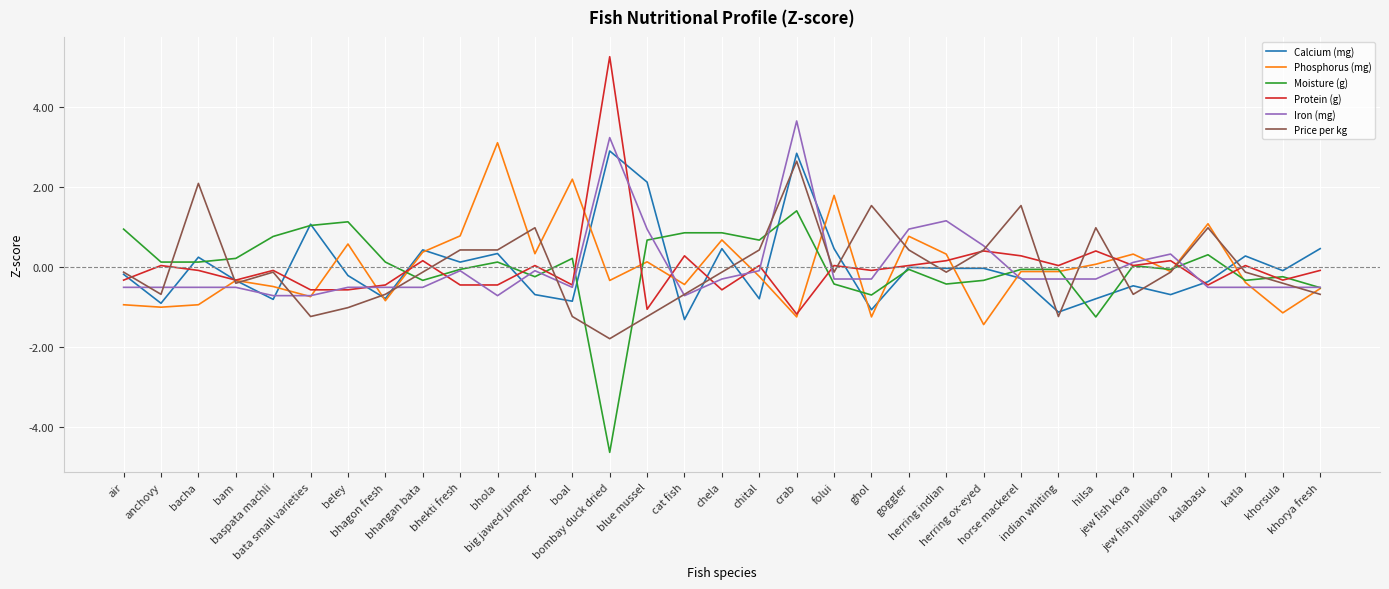

What is the minimum value for Protein (g)?

-1.2